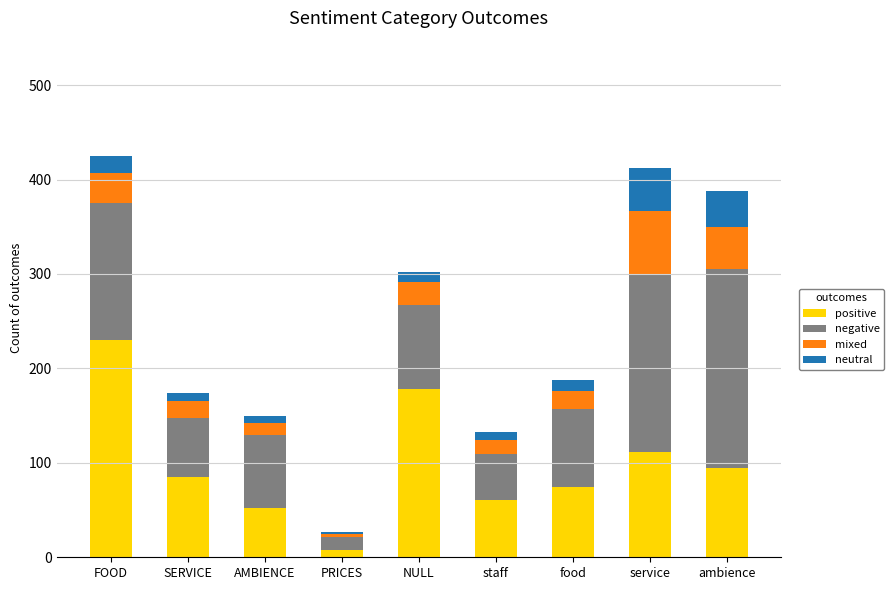

At which label does positive reach its minimum?

PRICES